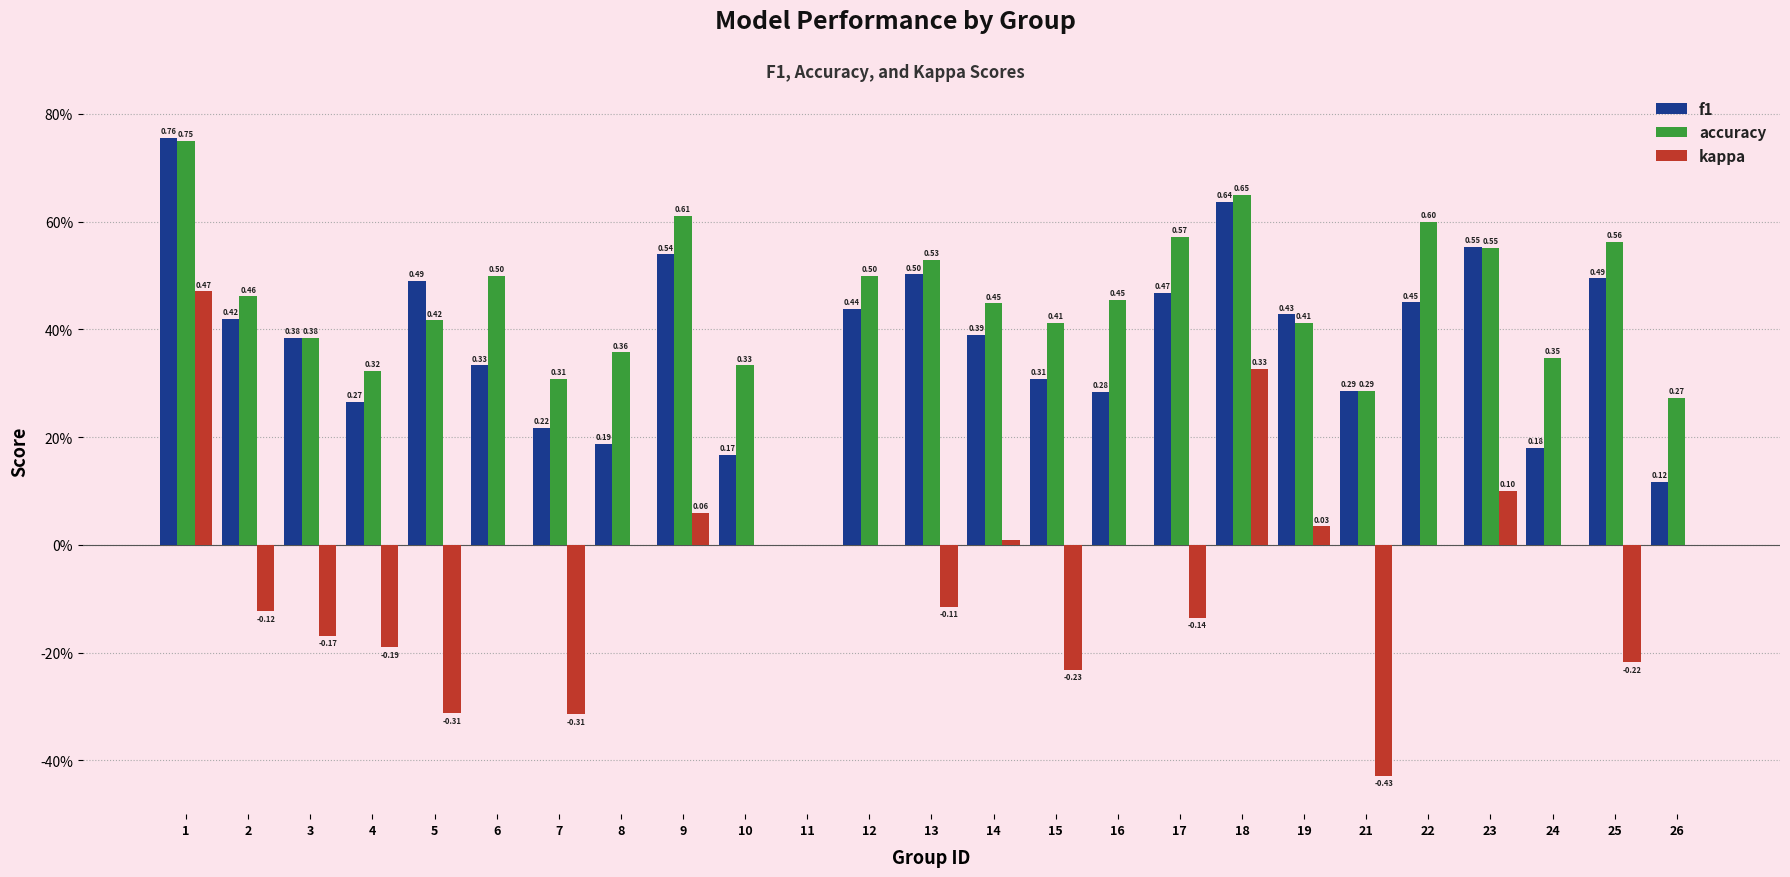

What are all the series names shown in the legend?

f1, accuracy, kappa